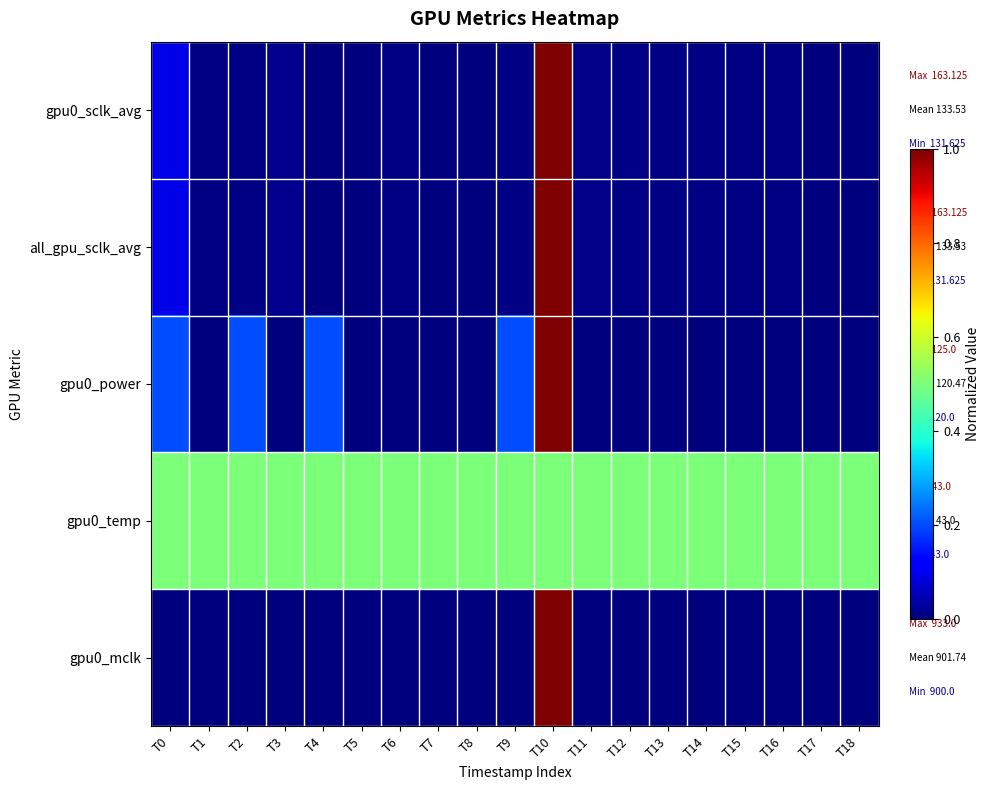

Which label corresponds to the smallest value in the chart?

T4